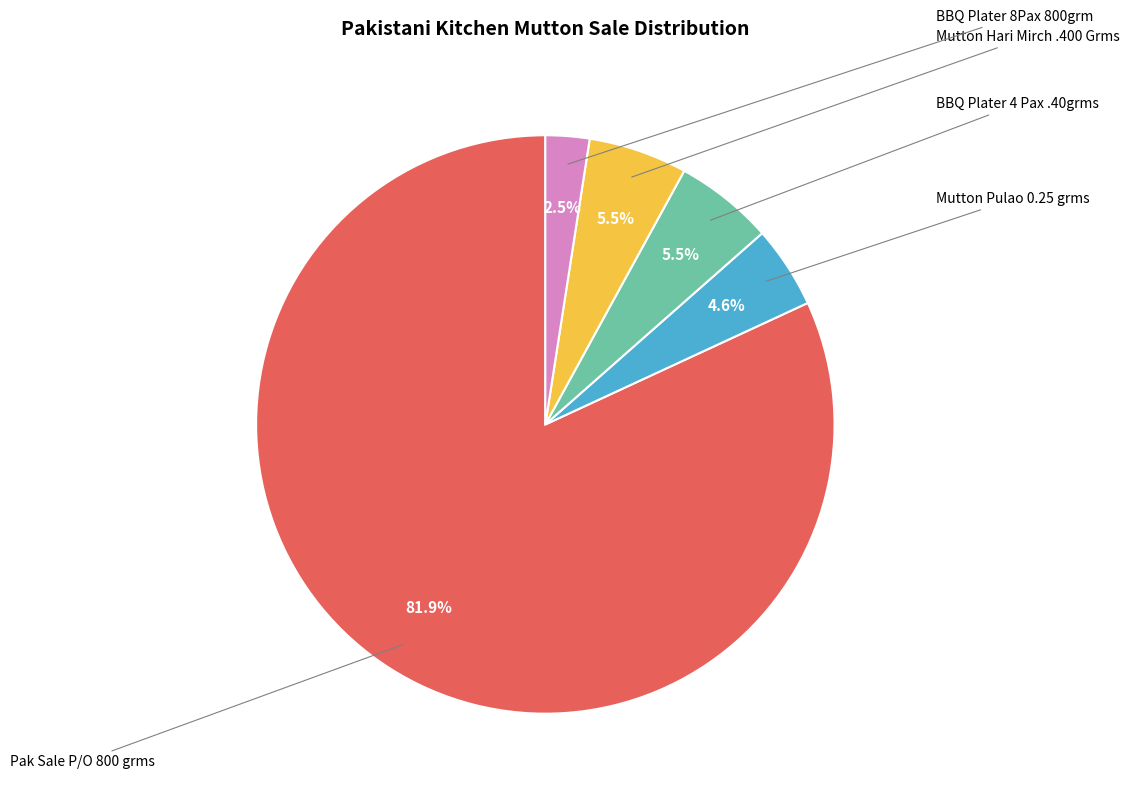

Does any single category account for the majority?

Yes